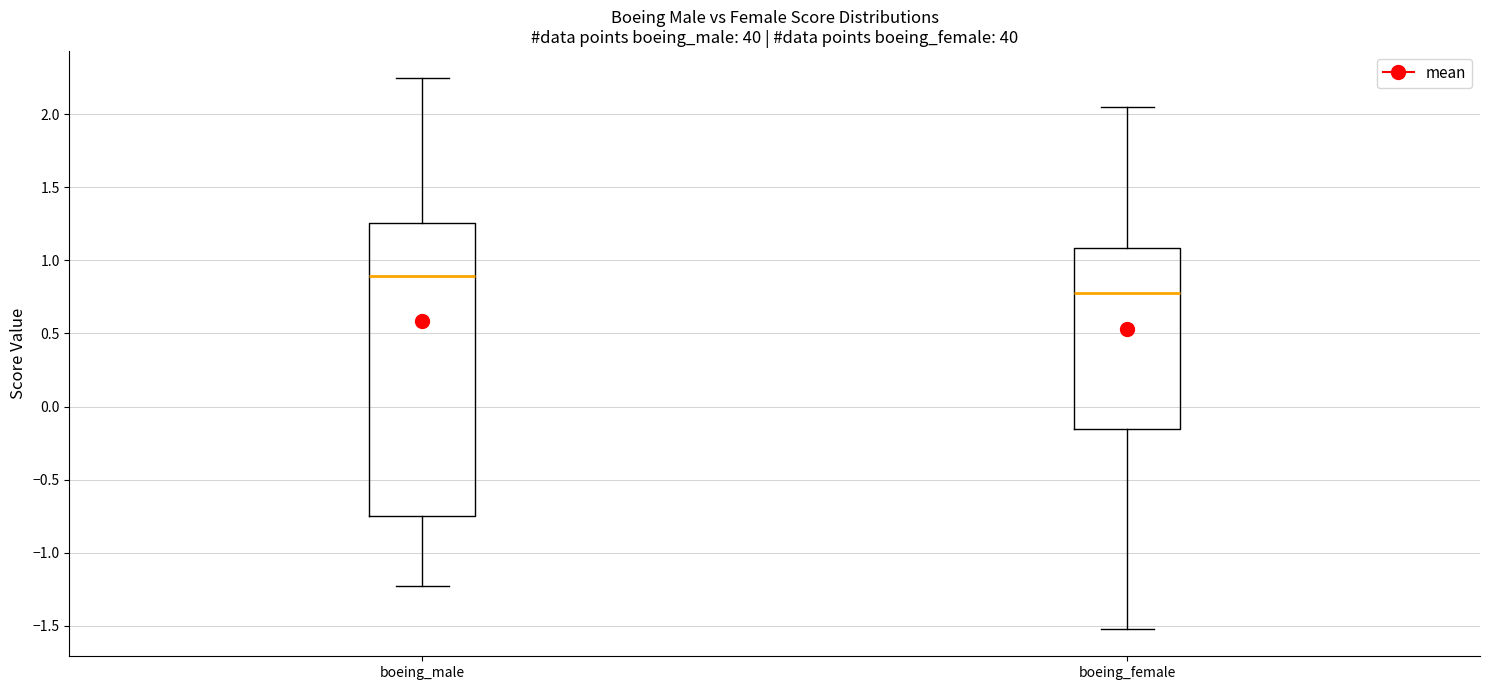

Reading left to right, transcribe this box plot: for each box, give where its median line is, the range the box spans, and where its two whiskers end, as read against the y-axis. The values are not printed on the chart, so give them approximately, as read against the axis.

boeing_male: median 0.90, box -0.75 to 1.25, whiskers -1.25 to 2.25
boeing_female: median 0.75, box -0.15 to 1.10, whiskers -1.50 to 2.05